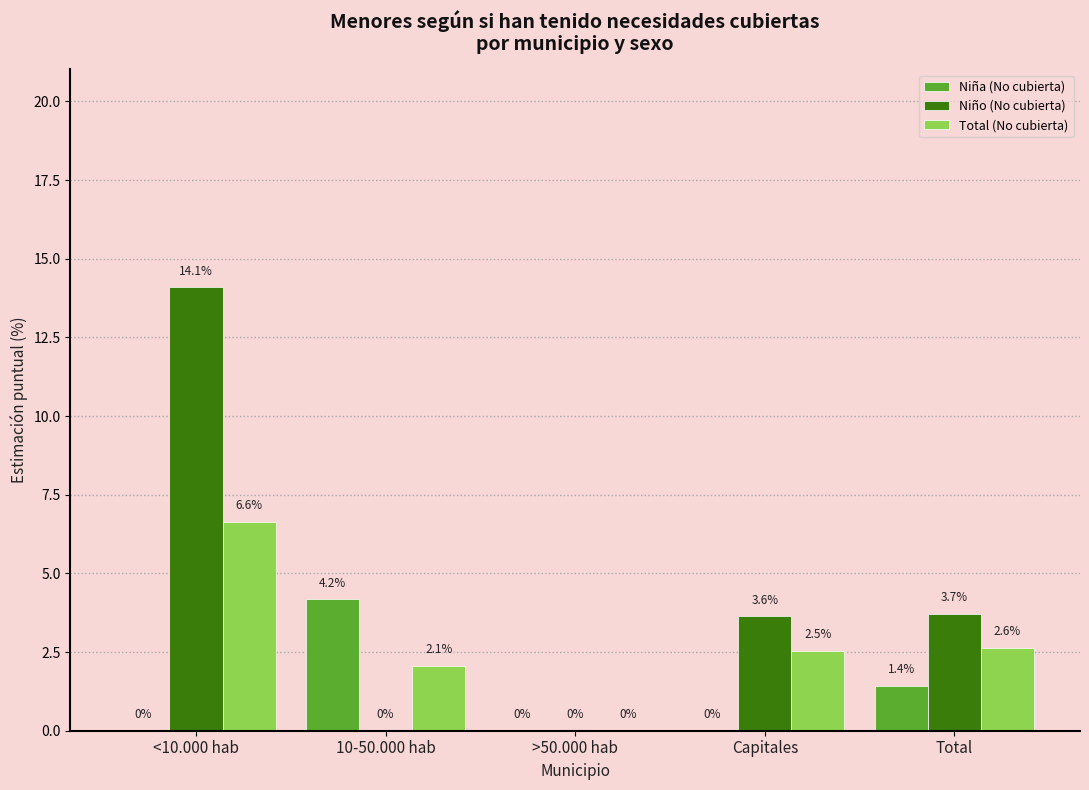

What is the greatest value displayed?

14.1